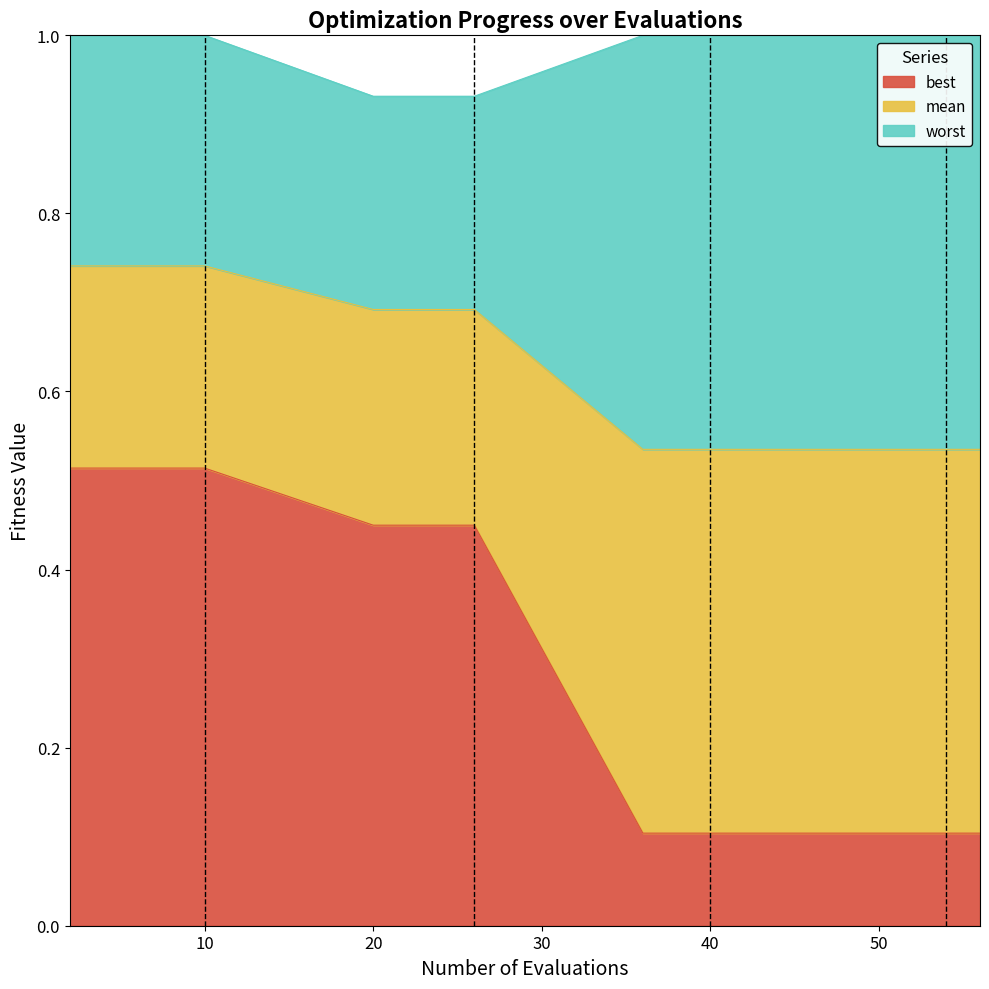

Reading right to left, extract all data points from this chart.

best: 0.1	0.1	0.1	0.1	0.1	0.1	0.1	0.1	0.1	0.1	0.1	0.4	0.4	0.4	0.4	0.5	0.5	0.5	0.5	0.5
mean: 0.5	0.5	0.5	0.5	0.5	0.5	0.5	0.5	0.5	0.5	0.5	0.7	0.7	0.7	0.7	0.7	0.7	0.7	0.7	0.7
worst: 1.0	1.0	1.0	1.0	1.0	1.0	1.0	1.0	1.0	1.0	1.0	0.9	0.9	0.9	0.9	1.0	1.0	1.0	1.0	1.0